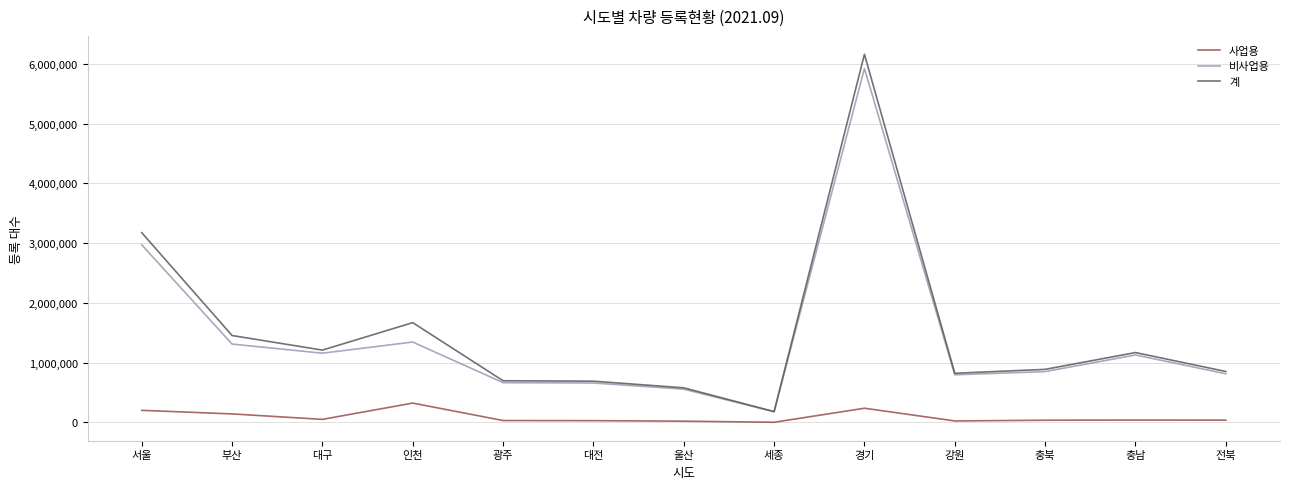

What is the average value of the 비사업용 series?

1412618